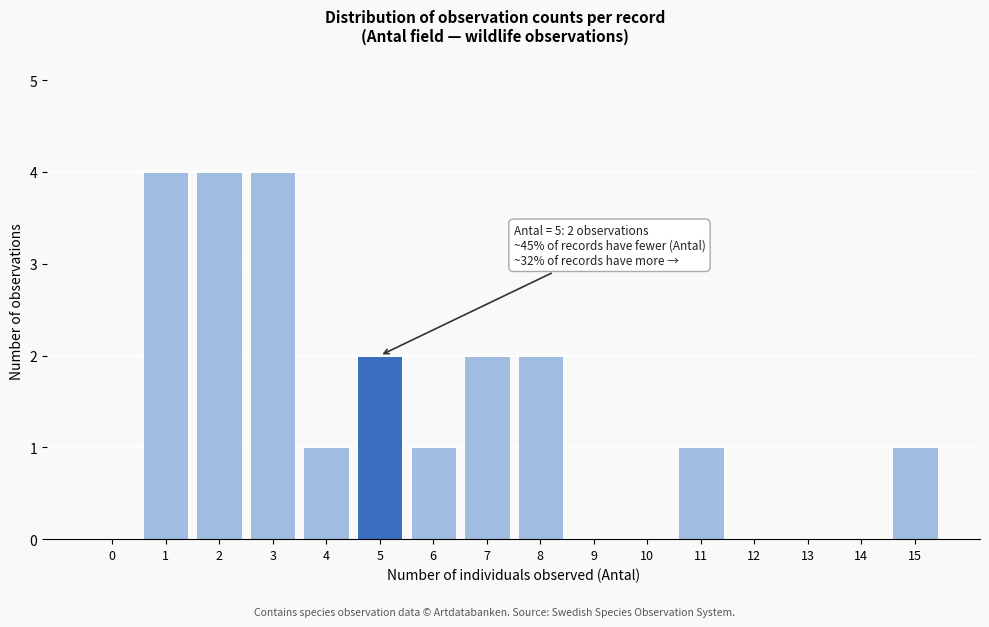

Reading left to right, extract all data points from this chart.

0=0	1=4	2=4	3=4	4=1	5=2	6=1	7=2	8=2	9=0	10=0	11=1	12=0	13=0	14=0	15=1